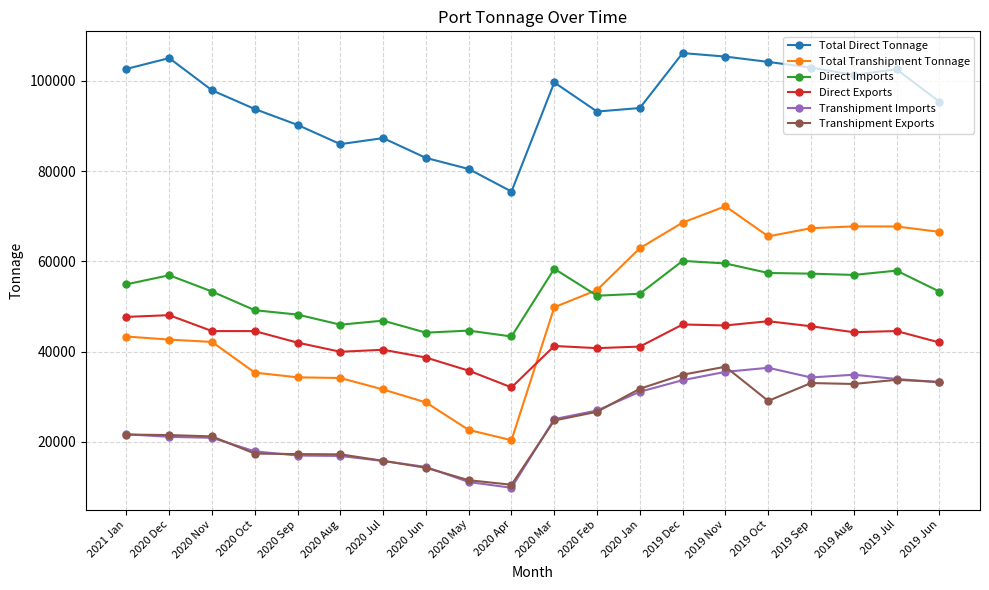

What is the label of the 18th point from the right?

2020 Nov